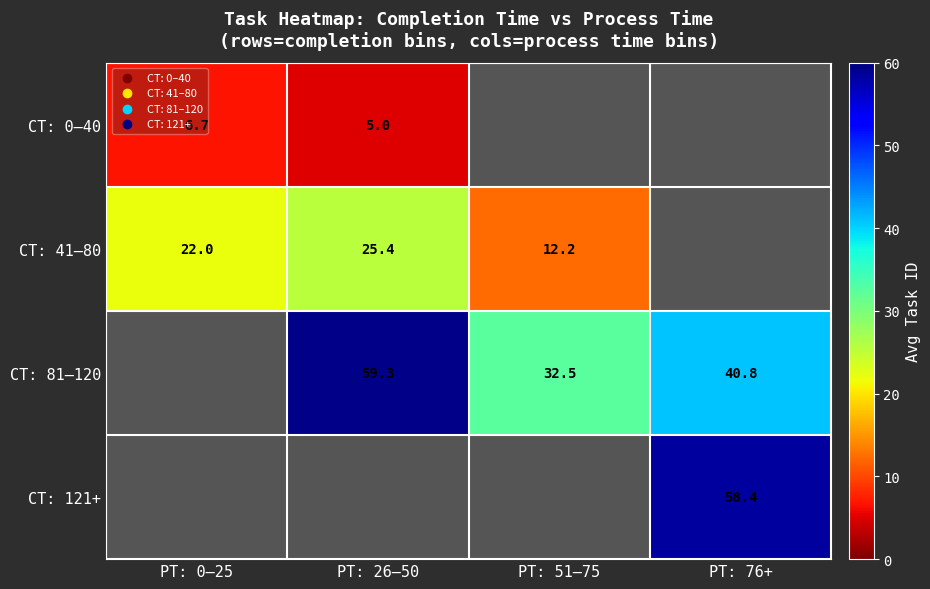

Is it true that CT: 41–80 equals 38.3 at PT: 0–25?

False